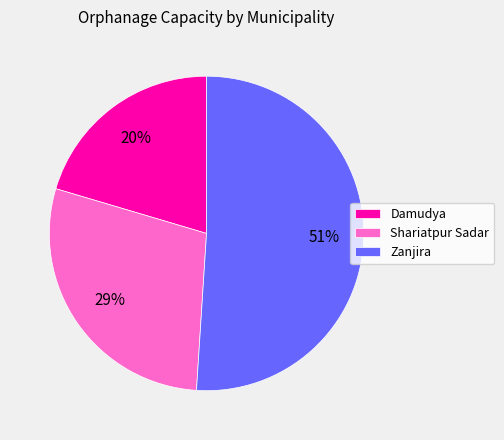

Combined, do Zanjira and Damudya account for over 50%?

Yes